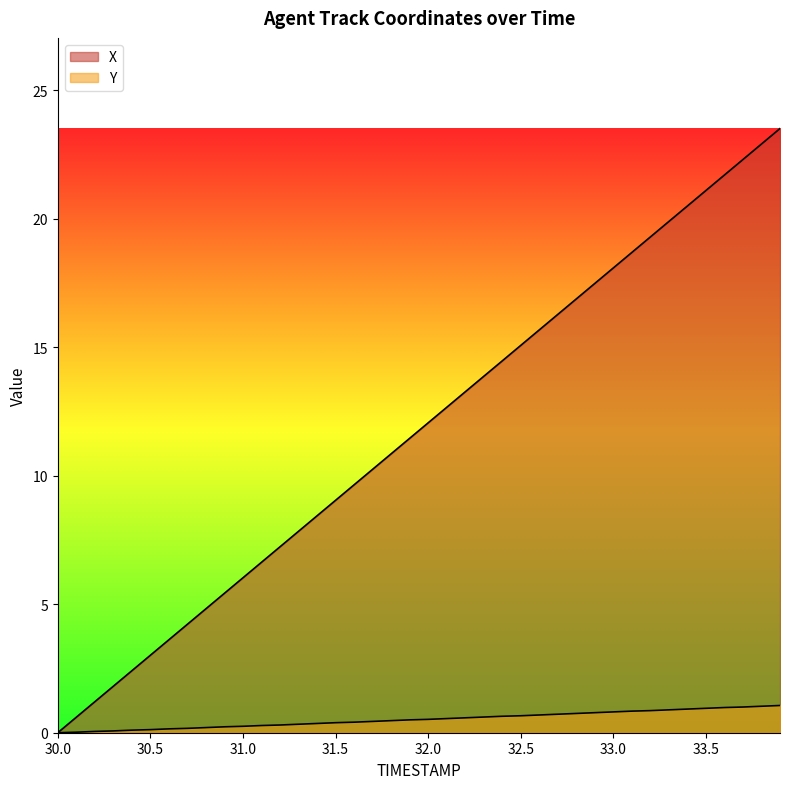

Reading left to right, transcribe all the data shown in this chart.

X: 30.0=0.0	30.1=0.6	30.2=1.2	30.3=1.8	30.4=2.4	30.5=3.0	30.6=3.6	30.7=4.2	30.8=4.8	30.9=5.4	31.0=6.0	31.1=6.6	31.2=7.2	31.3=7.8	31.4=8.4	31.5=9.0	31.6=9.6	31.7=10.3	31.8=10.9	31.9=11.5	32.0=12.1	32.1=12.7	32.2=13.3	32.3=13.9	32.4=14.5	32.5=15.1	32.6=15.7	32.7=16.3	32.8=16.9	32.9=17.5	33.0=18.1	33.1=18.7	33.2=19.3	33.3=19.9	33.4=20.5	33.5=21.1	33.6=21.7	33.7=22.3	33.8=22.9	33.9=23.5
Y: 30.0=0.0	30.1=0.0	30.2=0.1	30.3=0.1	30.4=0.1	30.5=0.1	30.6=0.2	30.7=0.2	30.8=0.2	30.9=0.2	31.0=0.2	31.1=0.3	31.2=0.3	31.3=0.3	31.4=0.4	31.5=0.4	31.6=0.4	31.7=0.4	31.8=0.5	31.9=0.5	32.0=0.5	32.1=0.6	32.2=0.6	32.3=0.6	32.4=0.6	32.5=0.7	32.6=0.7	32.7=0.7	32.8=0.8	32.9=0.8	33.0=0.8	33.1=0.8	33.2=0.9	33.3=0.9	33.4=0.9	33.5=1.0	33.6=1.0	33.7=1.0	33.8=1.0	33.9=1.1